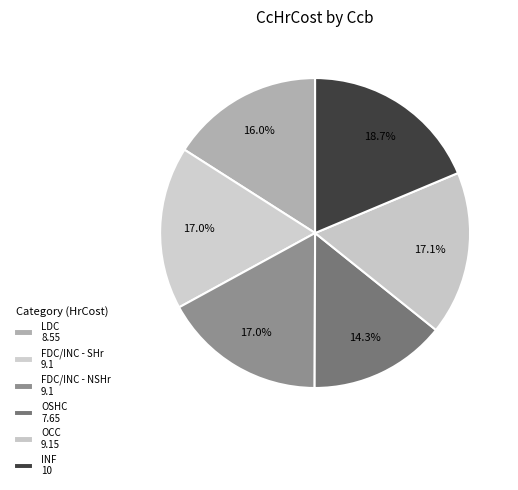

Does any single category account for the majority?

No